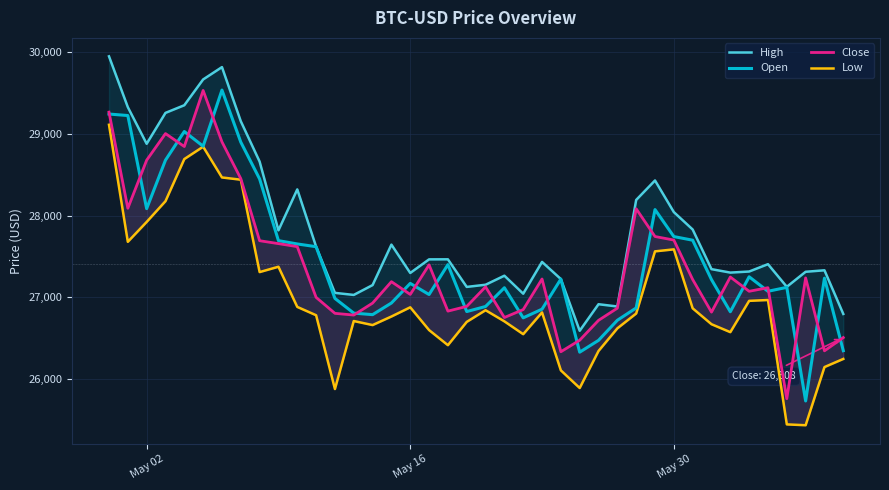

What is the lowest value of the Open series?

25732.1